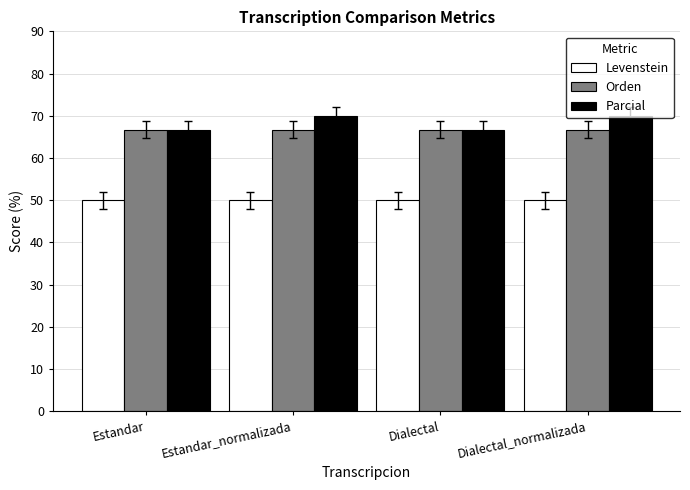

What is the label of the 3rd bar from the left?

Dialectal